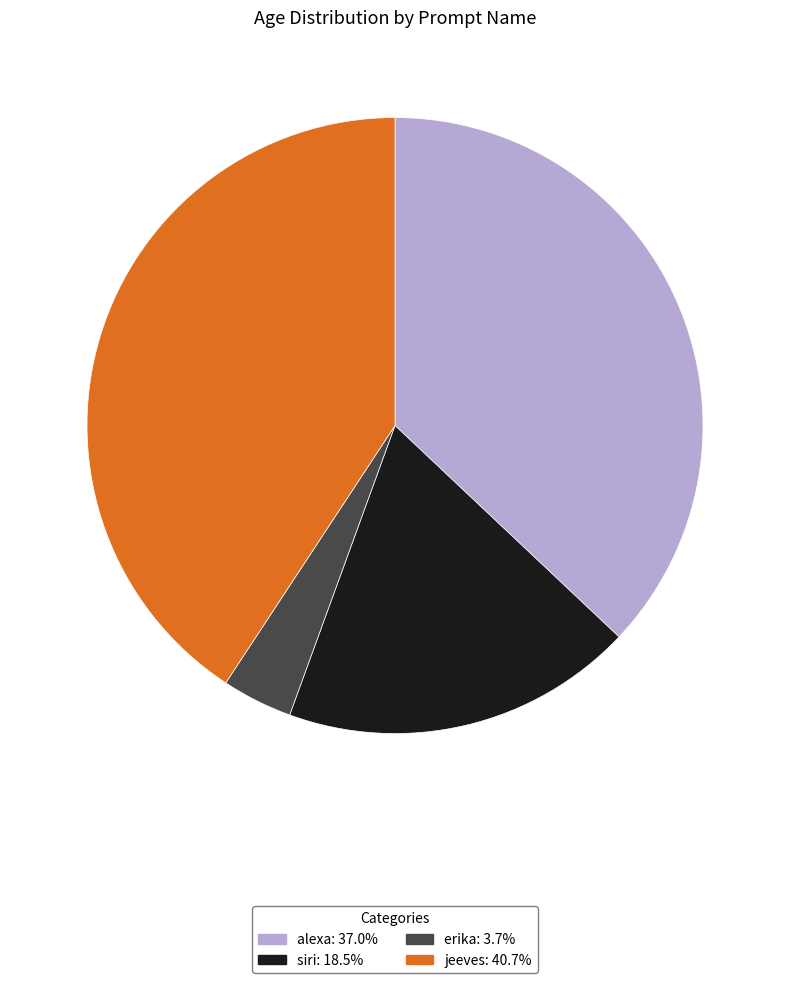

What is the ratio of the value at jeeves: 40.7% to the value at alexa: 37.0%?

1.1